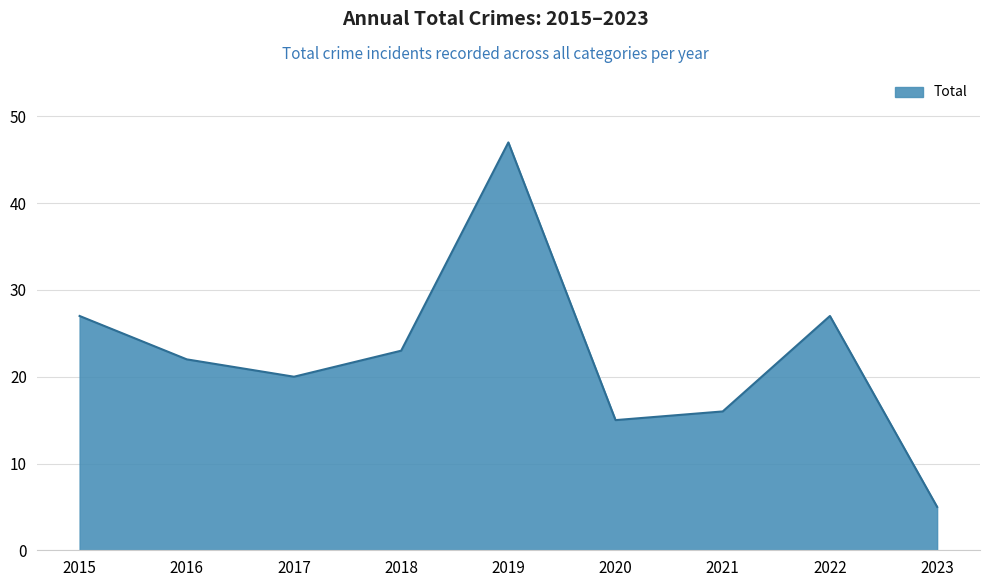

The chart shows a value of 16 at 2021. True or false?

True